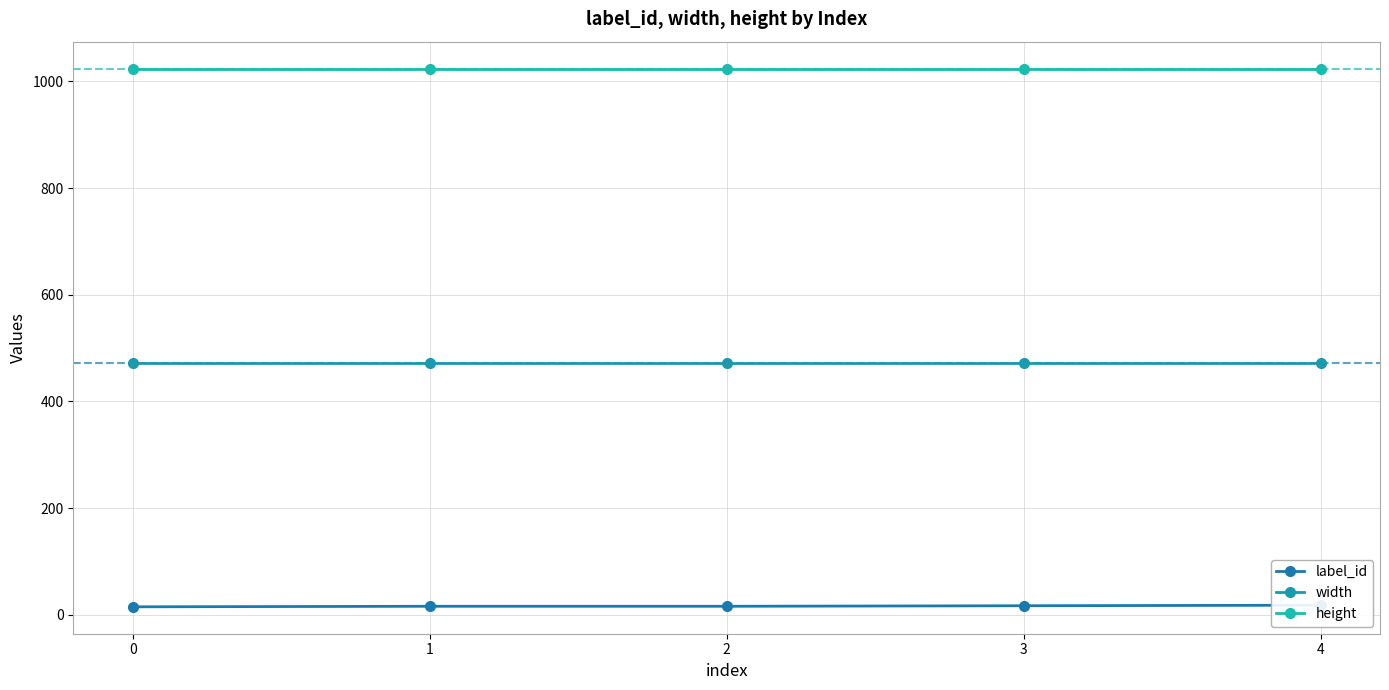

Is the value of label_id at 1 greater than the value of width at 4?

No